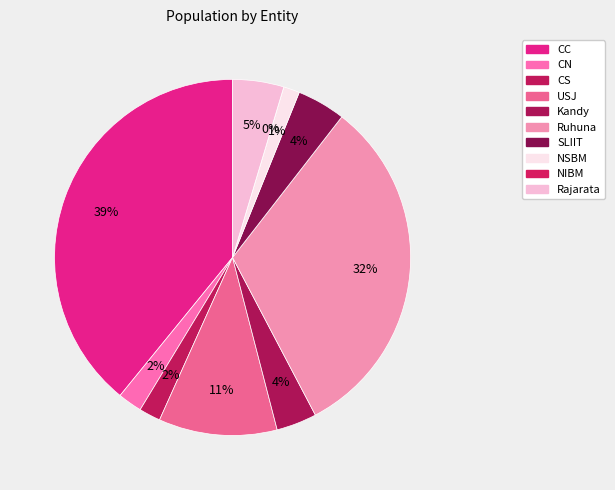

Does any single category account for the majority?

No